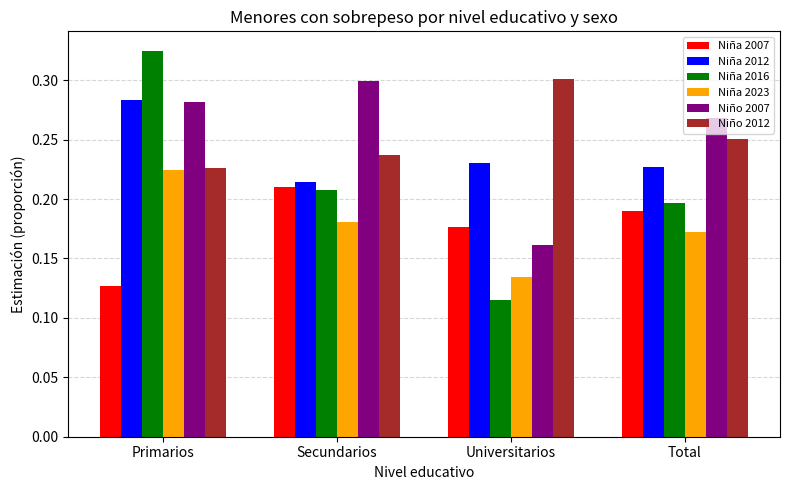

What is the total value across all series at Secundarios?

1.3